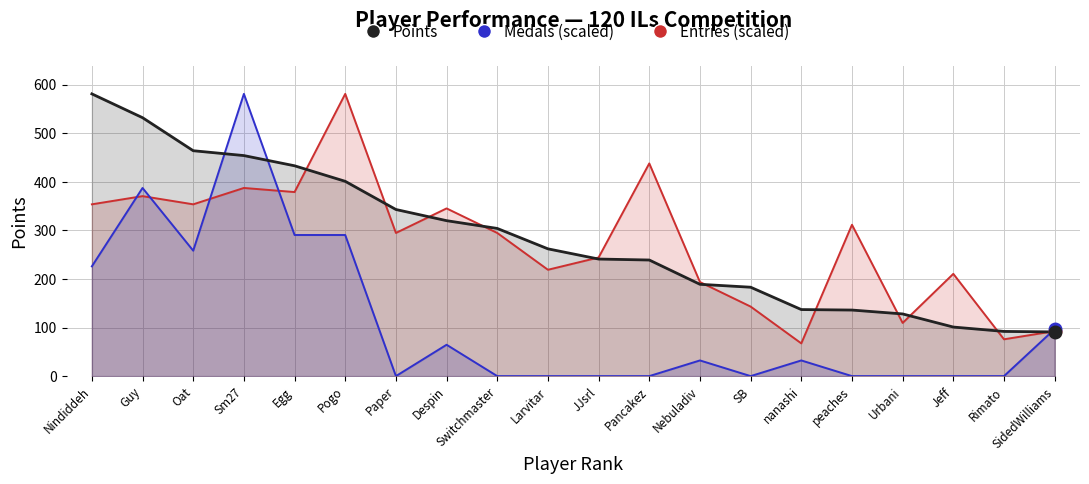

Reading left to right, extract all data points from this chart.

Entries (scaled): 353.7	370.5	353.7	387.3	378.9	581.0	294.7	345.2	294.7	218.9	244.2	437.9	193.7	143.1	67.4	311.6	109.5	210.5	75.8	92.6
Medals (scaled): 225.9	387.3	258.2	581.0	290.5	290.5	0.0	64.6	0.0	0.0	0.0	0.0	32.3	0.0	32.3	0.0	0.0	0.0	0.0	96.8
Points: 581.0	532.0	464.0	454.0	433.0	401.0	343.0	320.0	304.0	262.0	241.0	239.0	189.0	183.0	137.0	136.0	128.0	101.0	92.0	91.0